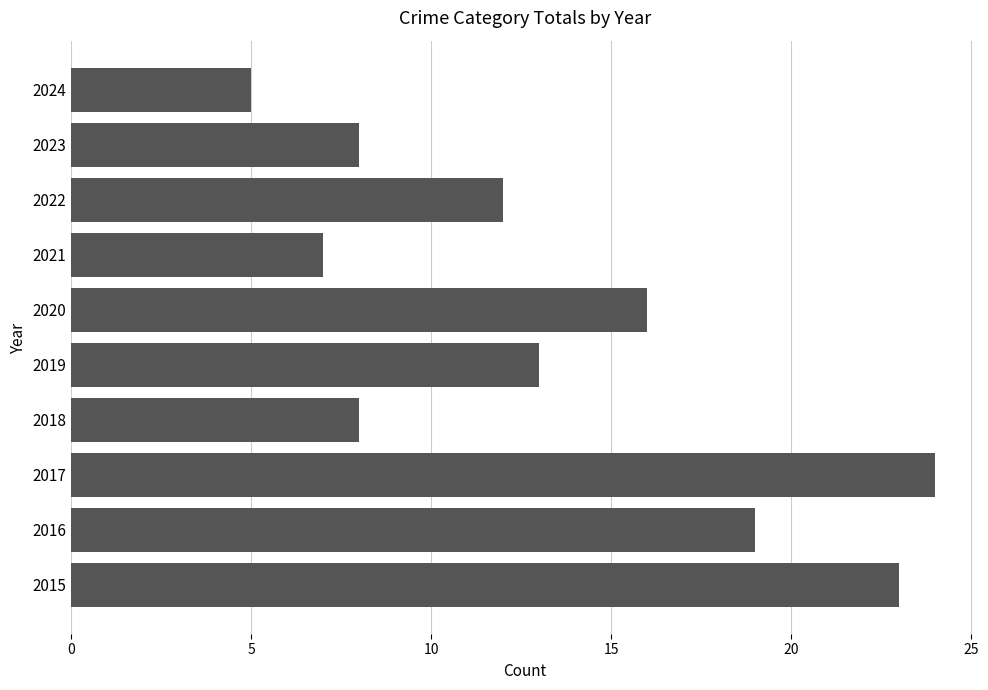

The chart shows a value of 39 at 2017. True or false?

False